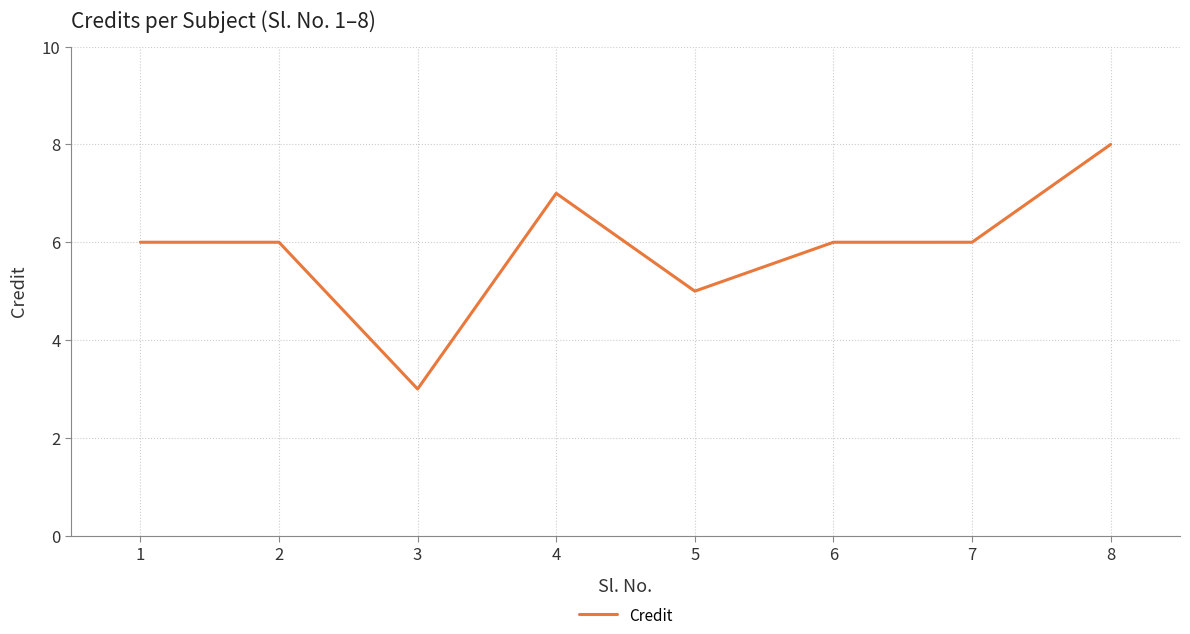

What is the difference between the values at 4 and 1?

1